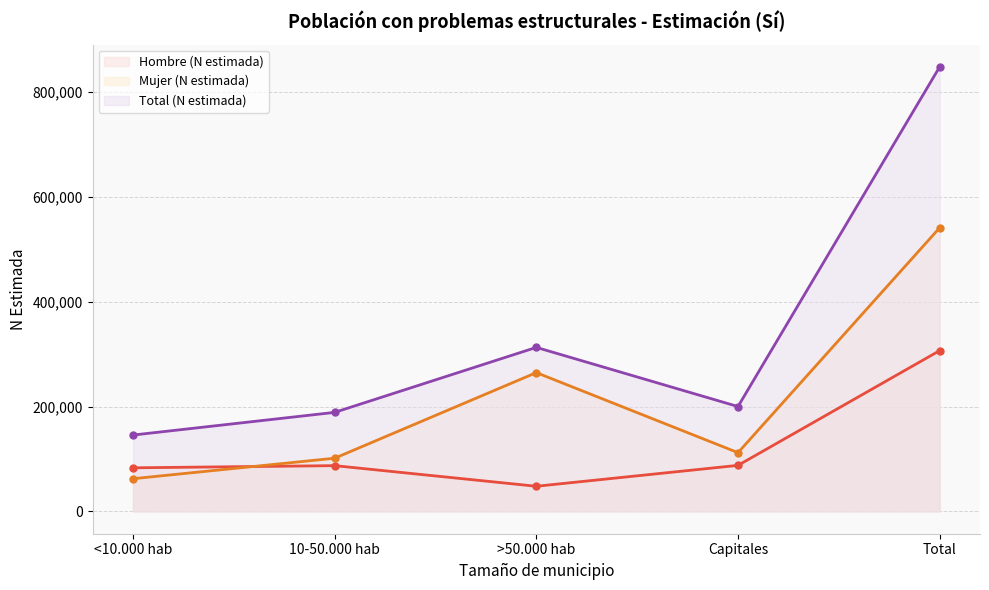

How many lines are shown in the chart?

3